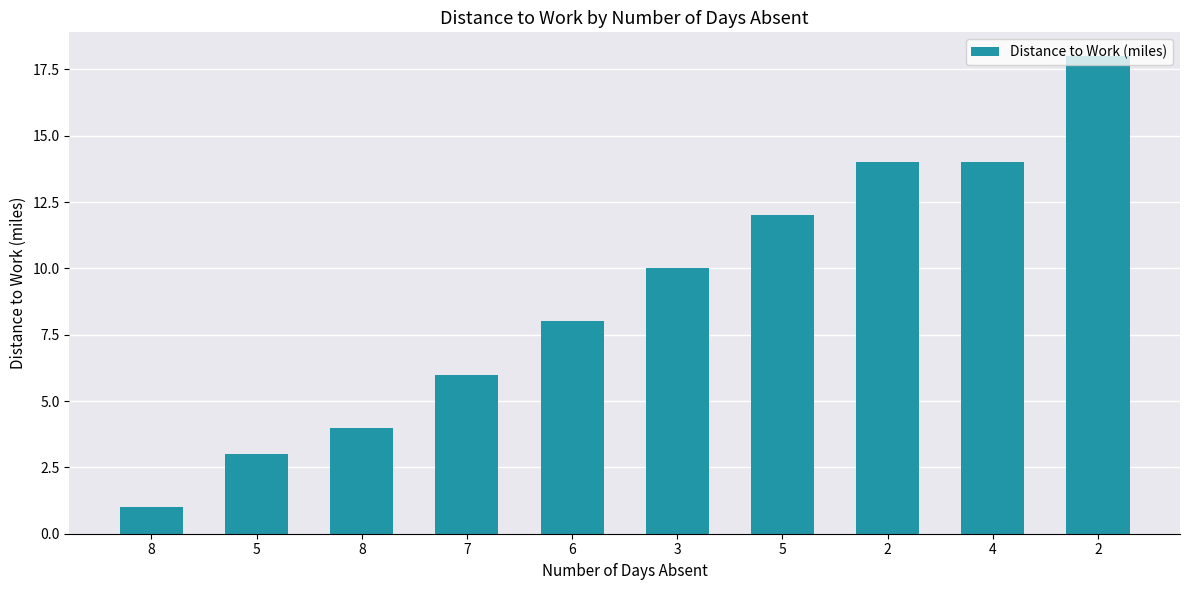

At which label does the data first exceed 10?

5